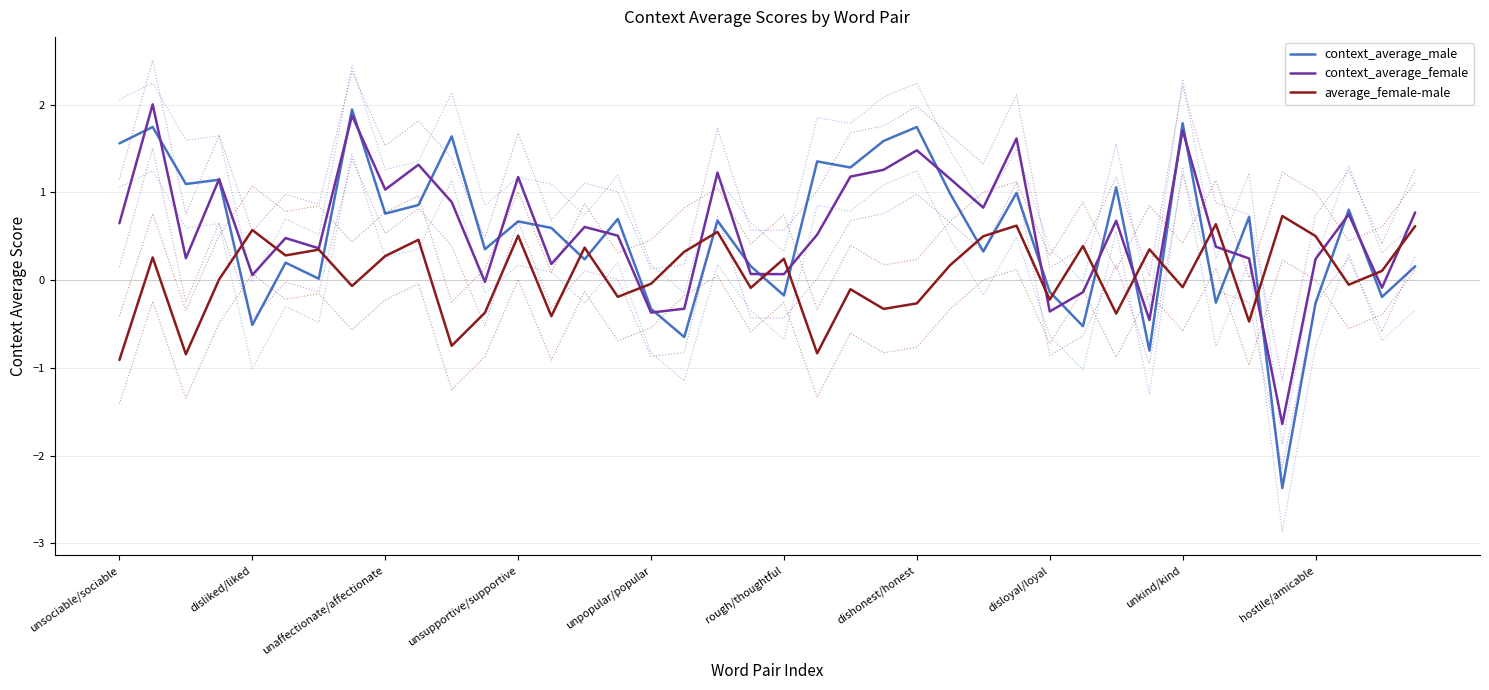

What is the sum of the context_average_male values at 38 and 37?

0.6